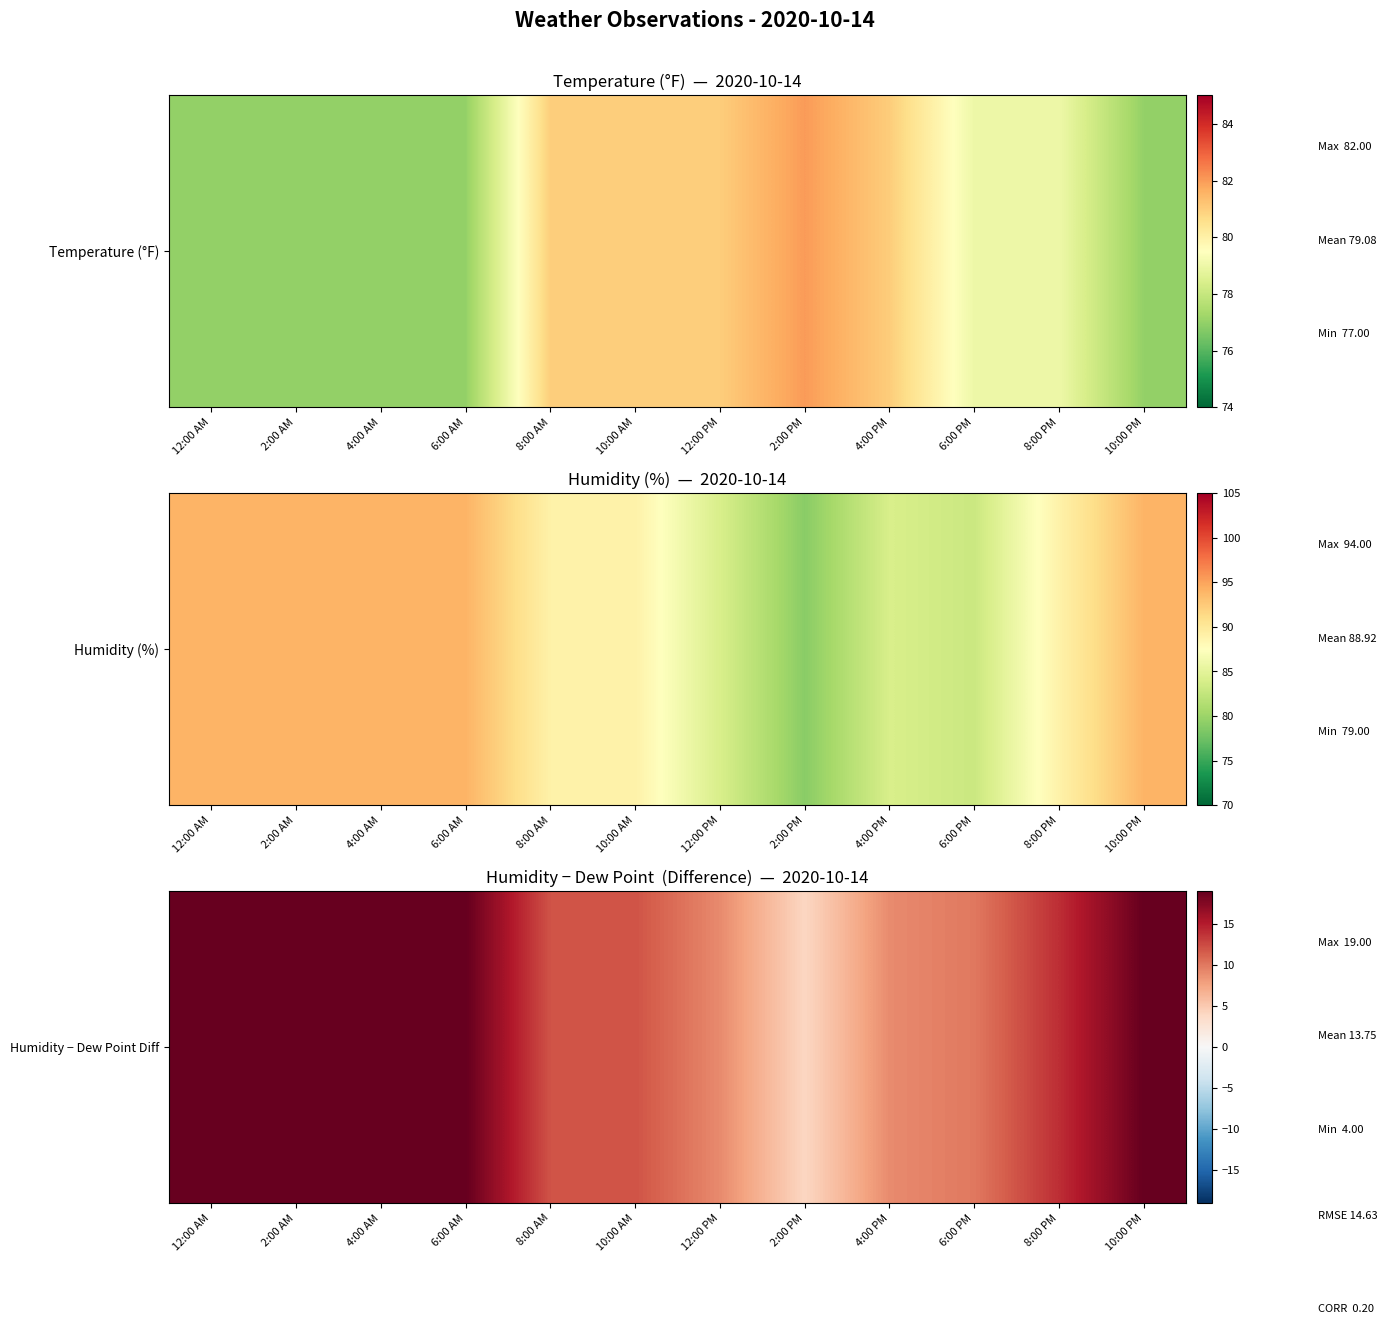

What is the average value?

14